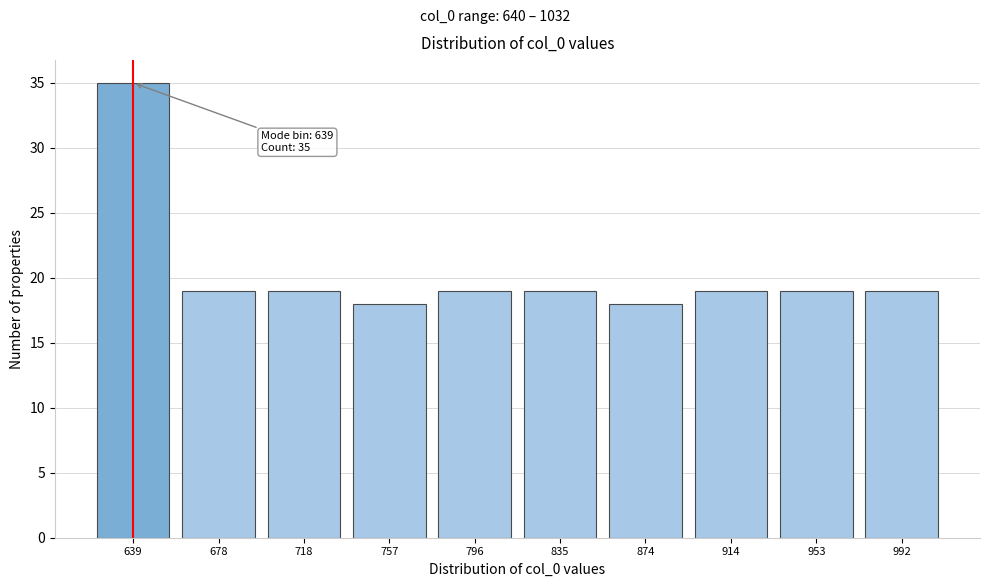

Reading left to right, what are all the values shown in this chart?

639=35	678=19	718=19	757=18	796=19	835=19	874=18	914=19	953=19	992=19